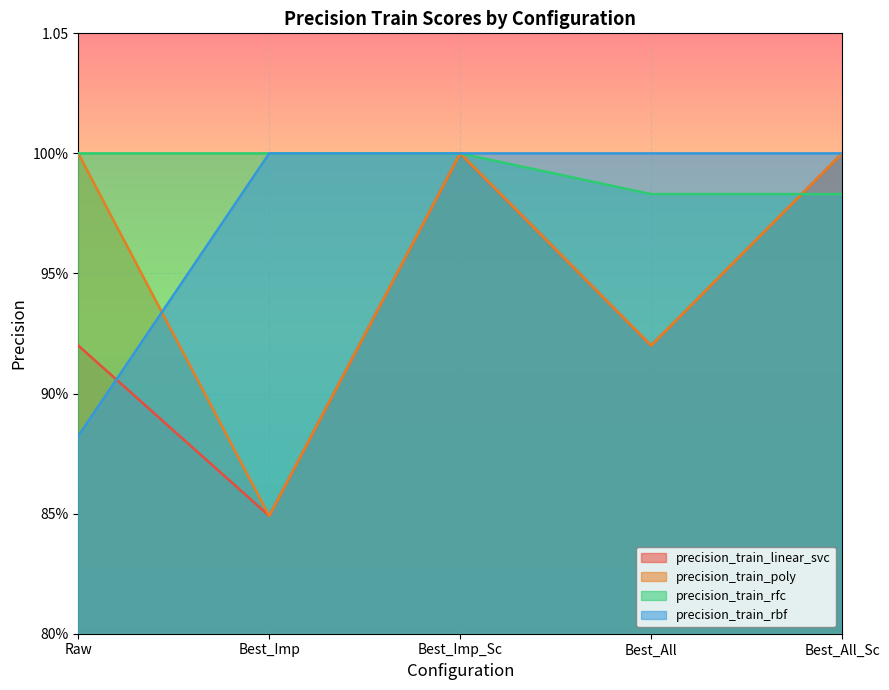

What is the sum of all precision_train_rfc values?

5.0